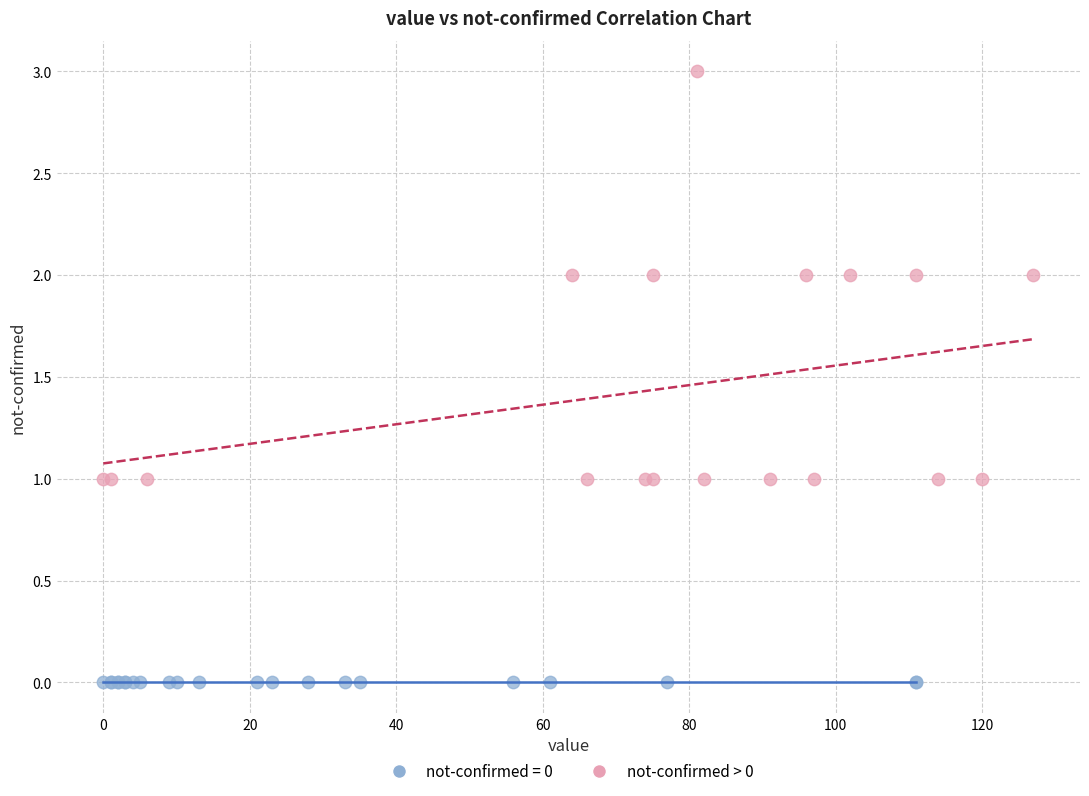

Which series contains the lowest Y value?

not-confirmed = 0